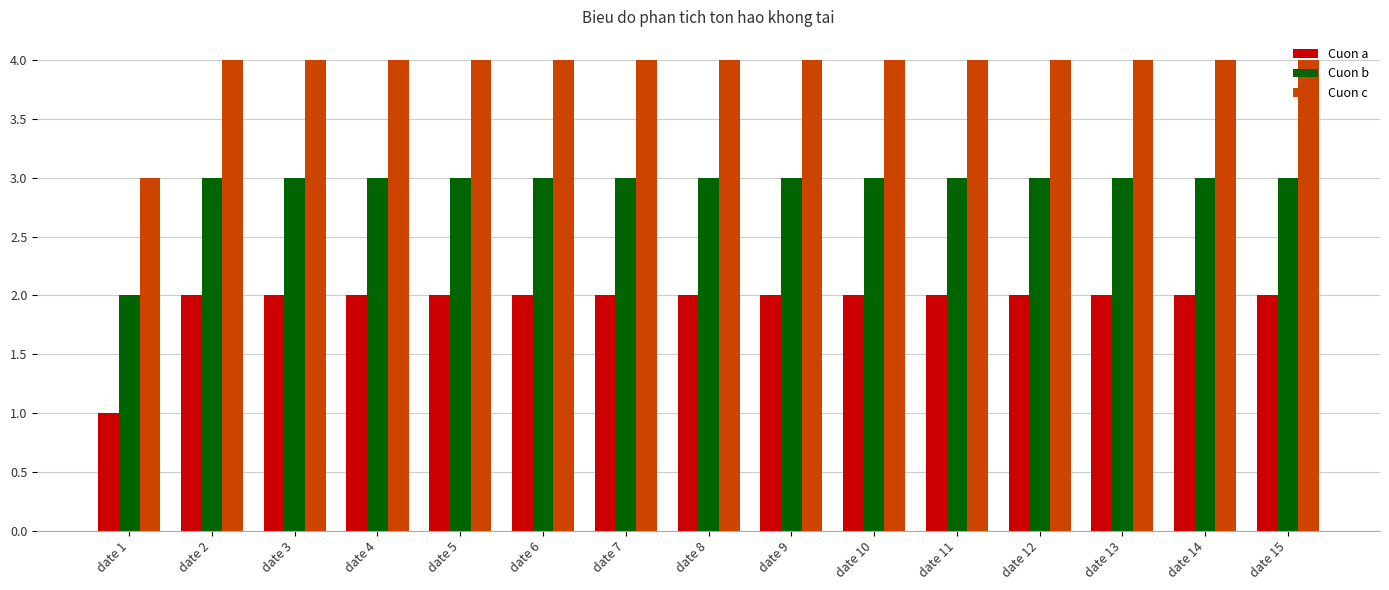

Reading left to right, extract all data points from this chart.

Cuon a: date 1=1	date 2=2	date 3=2	date 4=2	date 5=2	date 6=2	date 7=2	date 8=2	date 9=2	date 10=2	date 11=2	date 12=2	date 13=2	date 14=2	date 15=2
Cuon b: date 1=2	date 2=3	date 3=3	date 4=3	date 5=3	date 6=3	date 7=3	date 8=3	date 9=3	date 10=3	date 11=3	date 12=3	date 13=3	date 14=3	date 15=3
Cuon c: date 1=3	date 2=4	date 3=4	date 4=4	date 5=4	date 6=4	date 7=4	date 8=4	date 9=4	date 10=4	date 11=4	date 12=4	date 13=4	date 14=4	date 15=4